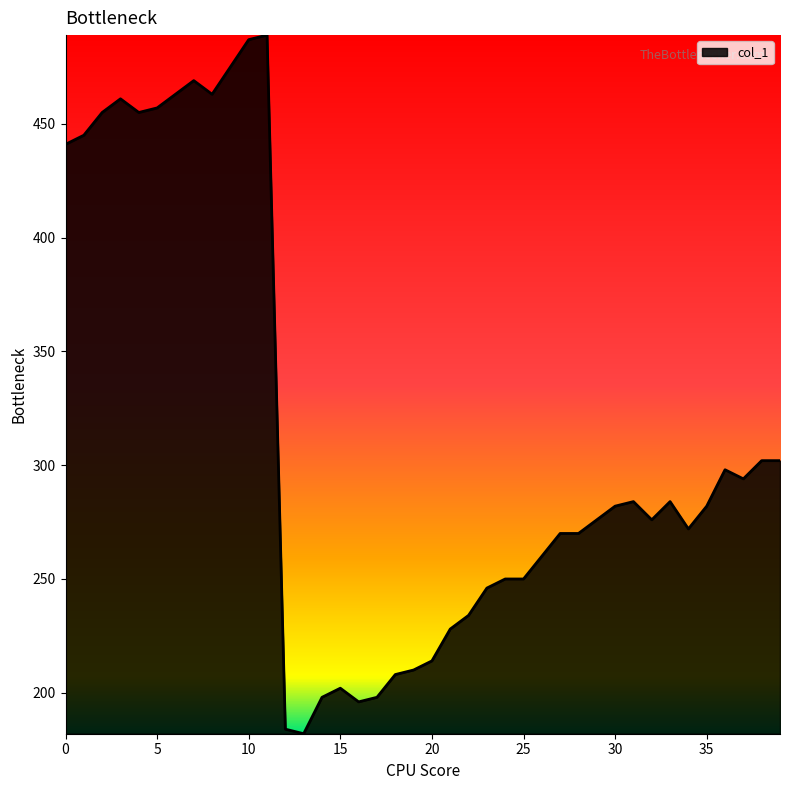

What is the difference between the maximum and minimum values?

307